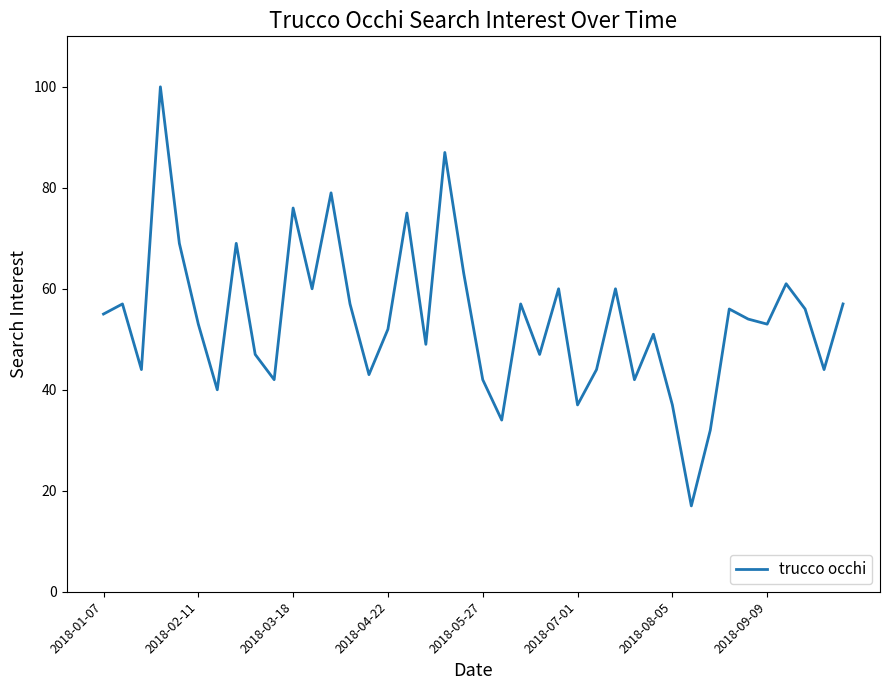

Reading right to left, what are all the values shown in this chart?

57	44	56	61	53	54	56	32	17	37	51	42	60	44	37	60	47	57	34	42	63	87	49	75	52	43	57	79	60	76	42	47	69	40	53	69	100	44	57	55